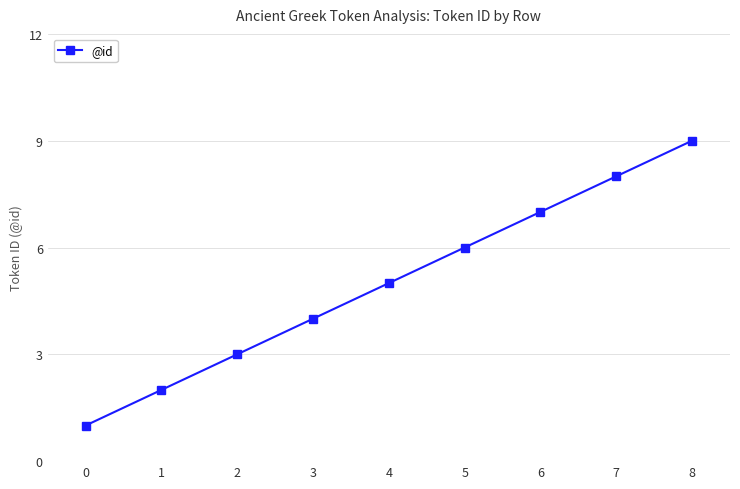

Reading right to left, list all the values displayed in this chart.

8=9	7=8	6=7	5=6	4=5	3=4	2=3	1=2	0=1